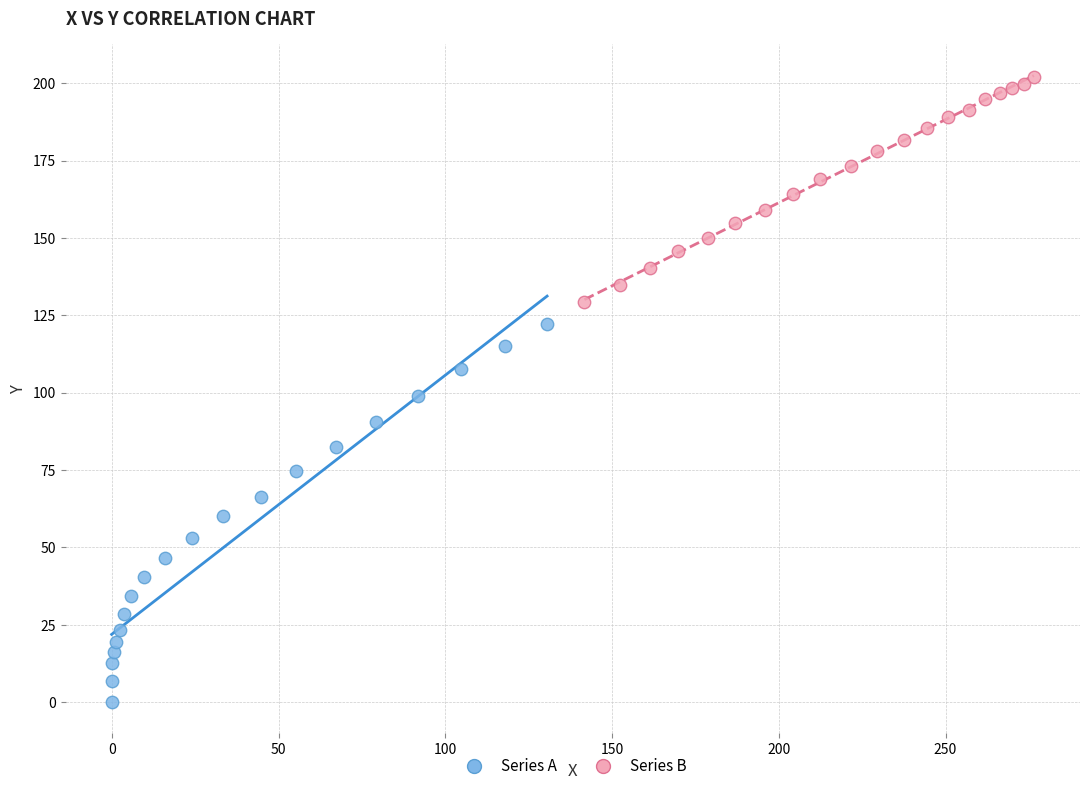

Which series contains the lowest Y value?

Series A